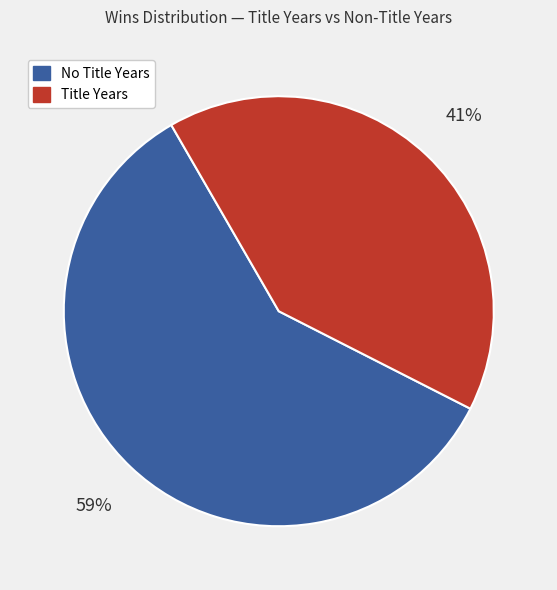

To the nearest percent, what is the difference between the largest and smallest slice percentages?

18%